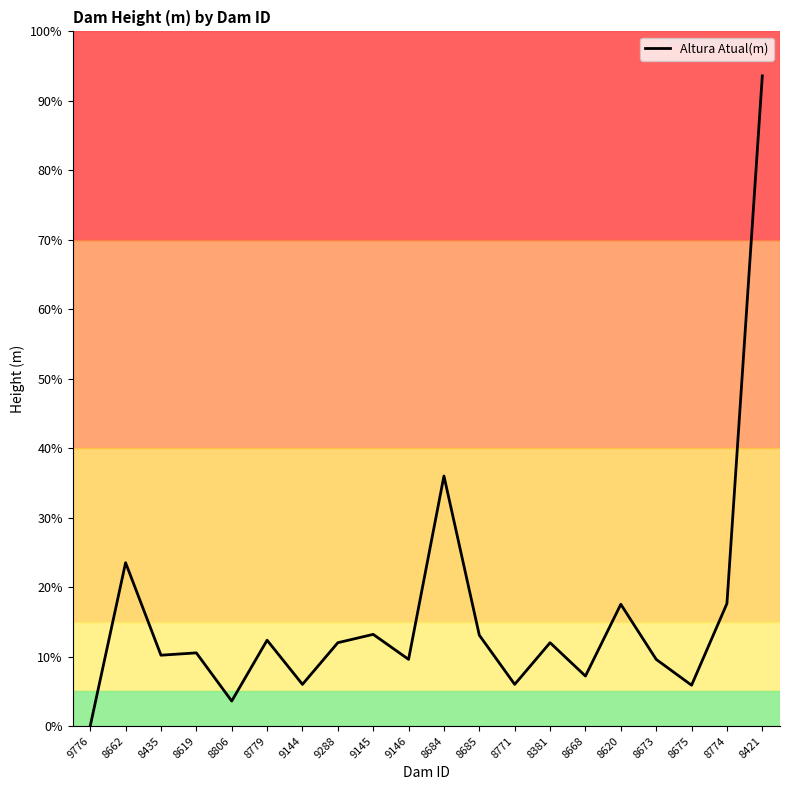

The chart shows a value of 12.0 at 9288. True or false?

True